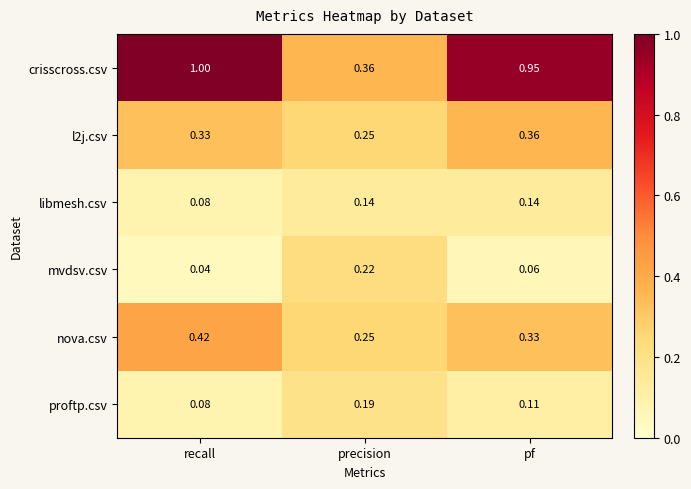

Which series has the widest spread of values?

crisscross.csv